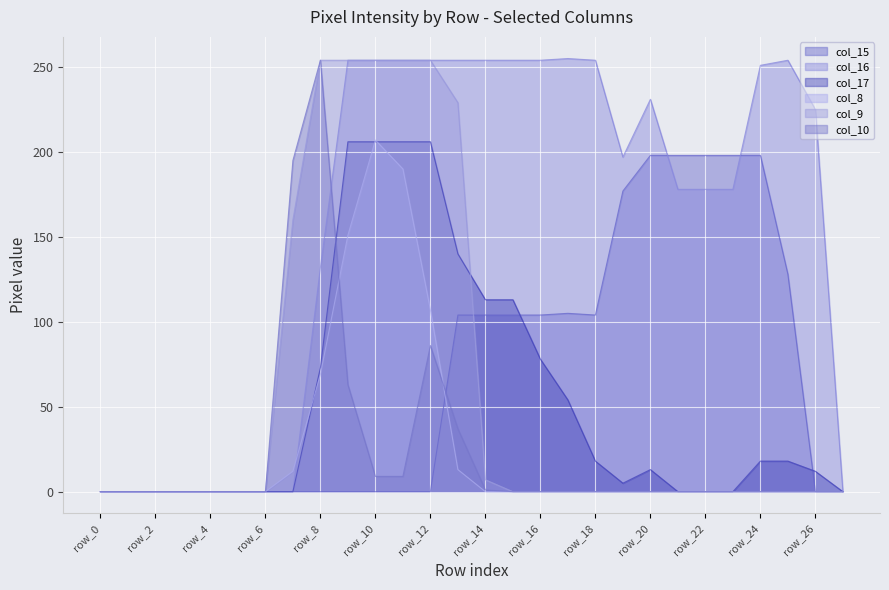

At which label is col_8 closest to 103?

row_12